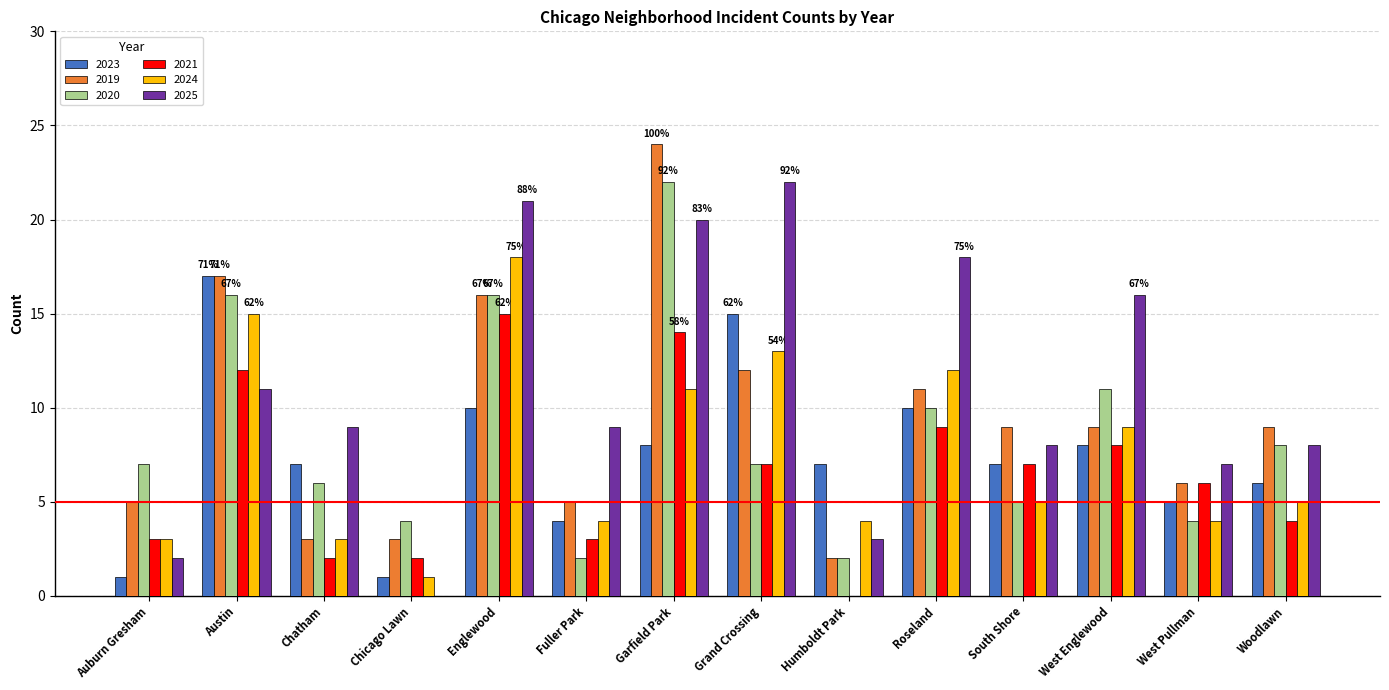

Where does the 2023 series first go above 7?

Austin